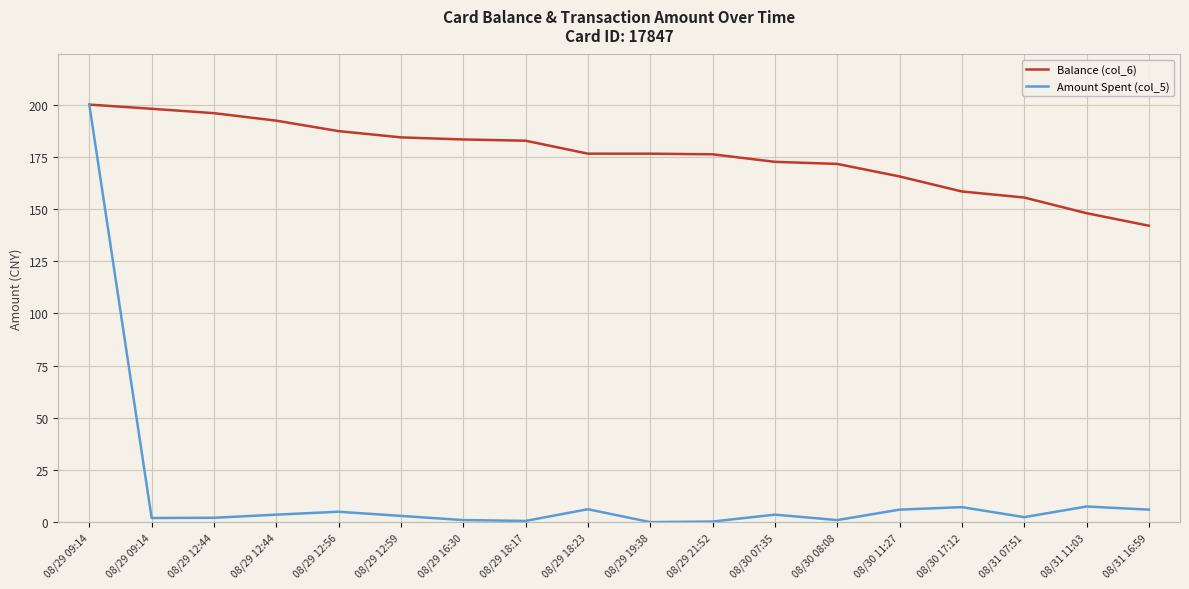

What is the difference between the maximum and minimum values in the Balance (col_6) series?

58.0